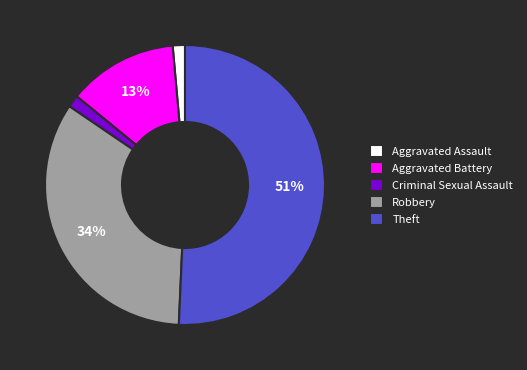

Combined, do Theft and Aggravated Battery account for over 50%?

Yes